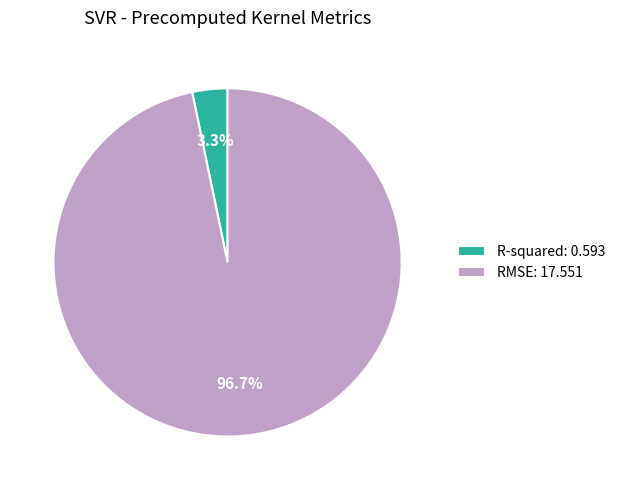

Which category has the smallest portion of the pie?

R-squared